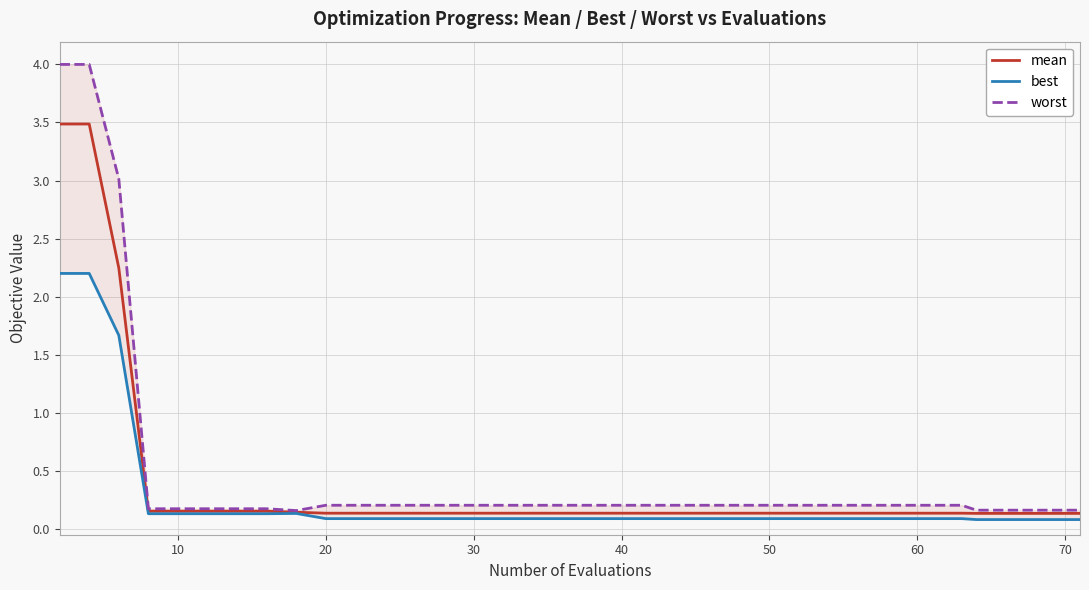

Reading right to left, transcribe all the data shown in this chart.

mean: 0.1	0.1	0.1	0.1	0.1	0.1	0.1	0.1	0.1	0.1	0.1	0.1	0.1	0.1	0.1	0.1	0.1	0.1	0.1	0.1	0.1	0.1	0.1	0.1	0.1	0.1	0.1	0.1	0.1	0.1	0.1	0.1	0.2	0.2	0.2	0.2	0.2	2.2	3.5	3.5
best: 0.1	0.1	0.1	0.1	0.1	0.1	0.1	0.1	0.1	0.1	0.1	0.1	0.1	0.1	0.1	0.1	0.1	0.1	0.1	0.1	0.1	0.1	0.1	0.1	0.1	0.1	0.1	0.1	0.1	0.1	0.1	0.1	0.1	0.1	0.1	0.1	0.1	1.7	2.2	2.2
worst: 0.2	0.2	0.2	0.2	0.2	0.2	0.2	0.2	0.2	0.2	0.2	0.2	0.2	0.2	0.2	0.2	0.2	0.2	0.2	0.2	0.2	0.2	0.2	0.2	0.2	0.2	0.2	0.2	0.2	0.2	0.2	0.2	0.2	0.2	0.2	0.2	0.2	3.0	4.0	4.0